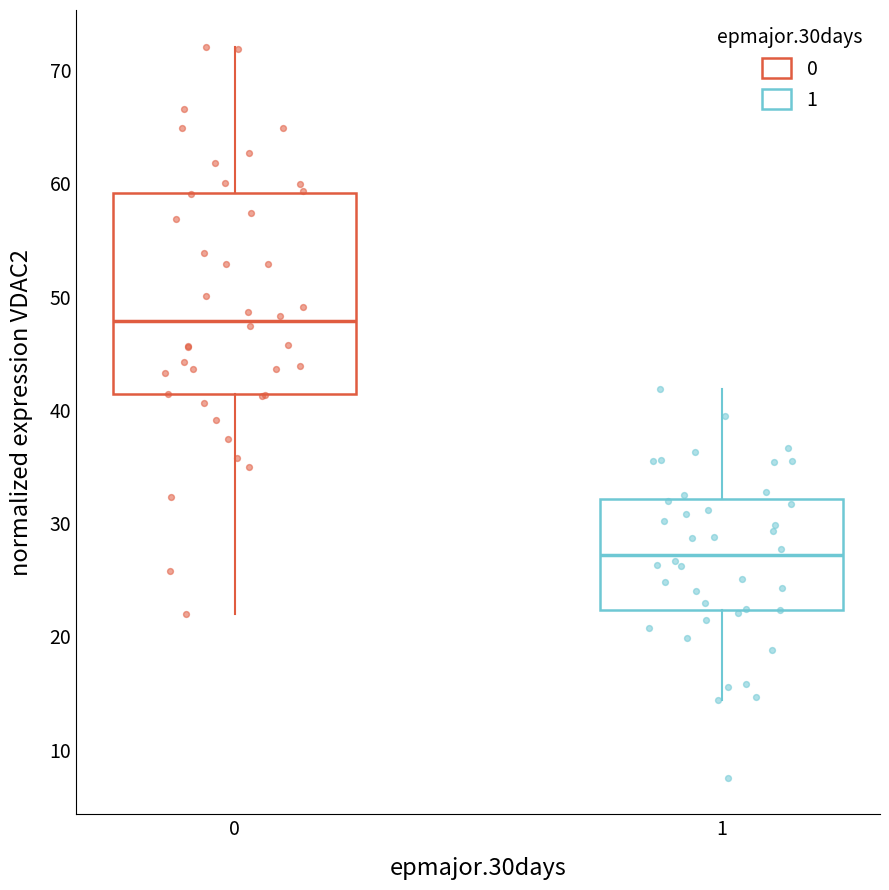

Comparing the boxes themselves (not the whiskers), which one is the tallest?

0